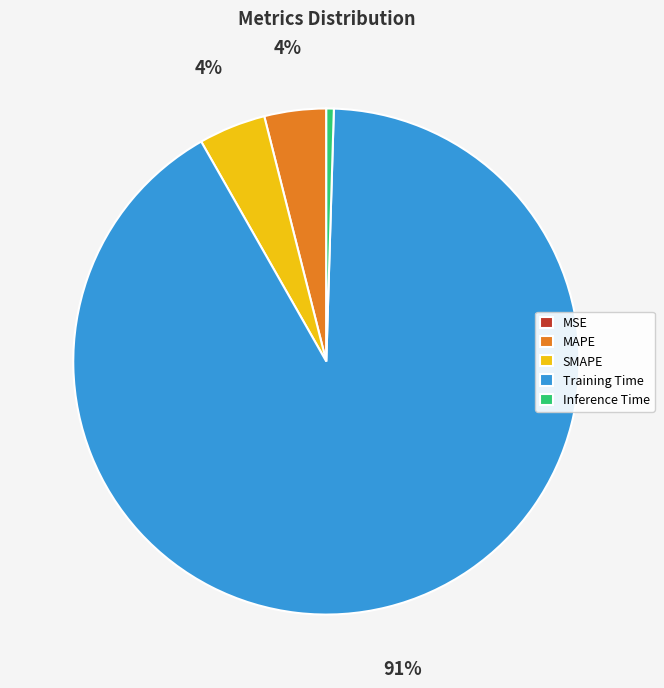

True or false: Training Time accounts for 79% of the total.

False